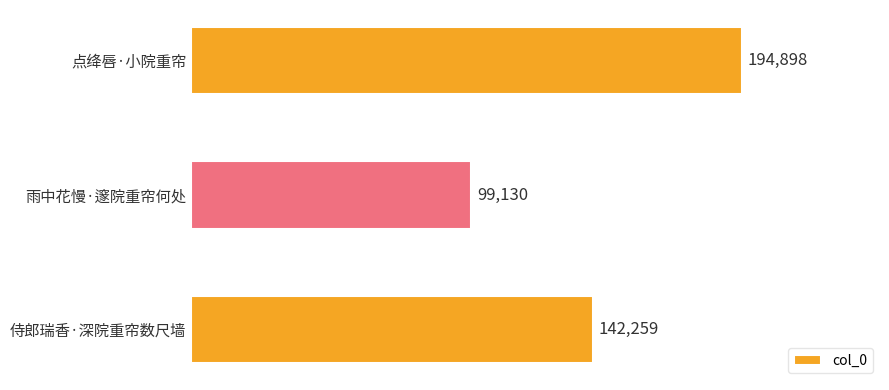

Is it true that the value at 点绛唇·小院重帘 is 276655?

False